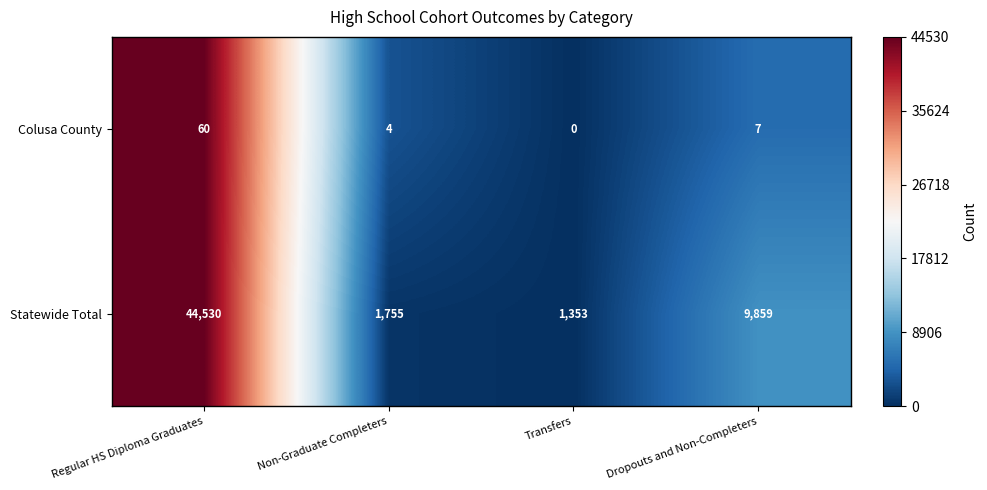

What is the sum of all Colusa County values?

71